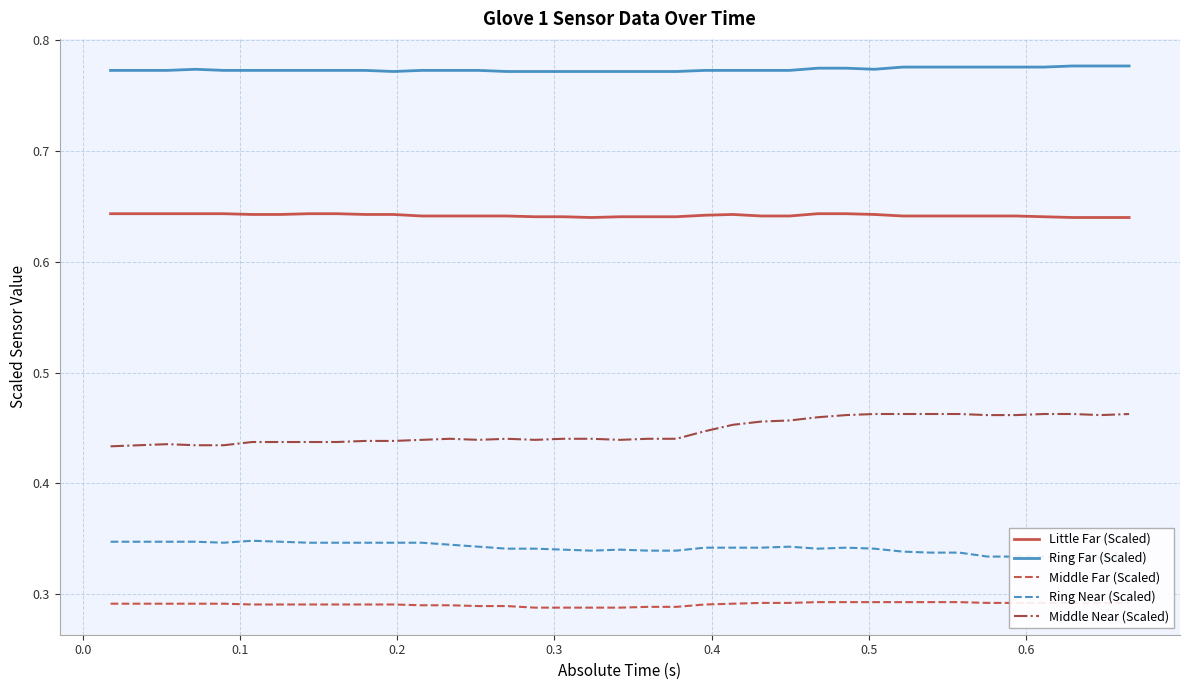

Reading right to left, list all the values displayed in this chart.

Little Far (Scaled): 0.6	0.6	0.6	0.6	0.6	0.6	0.6	0.6	0.6	0.6	0.6	0.6	0.6	0.6	0.6	0.6	0.6	0.6	0.6	0.6	0.6	0.6	0.6	0.6	0.6	0.6	0.6	0.6	0.6	0.6	0.6	0.6	0.6	0.6	0.6	0.6	0.6
Ring Far (Scaled): 0.8	0.8	0.8	0.8	0.8	0.8	0.8	0.8	0.8	0.8	0.8	0.8	0.8	0.8	0.8	0.8	0.8	0.8	0.8	0.8	0.8	0.8	0.8	0.8	0.8	0.8	0.8	0.8	0.8	0.8	0.8	0.8	0.8	0.8	0.8	0.8	0.8
Middle Far (Scaled): 0.3	0.3	0.3	0.3	0.3	0.3	0.3	0.3	0.3	0.3	0.3	0.3	0.3	0.3	0.3	0.3	0.3	0.3	0.3	0.3	0.3	0.3	0.3	0.3	0.3	0.3	0.3	0.3	0.3	0.3	0.3	0.3	0.3	0.3	0.3	0.3	0.3
Ring Near (Scaled): 0.3	0.3	0.3	0.3	0.3	0.3	0.3	0.3	0.3	0.3	0.3	0.3	0.3	0.3	0.3	0.3	0.3	0.3	0.3	0.3	0.3	0.3	0.3	0.3	0.3	0.3	0.3	0.3	0.3	0.3	0.3	0.3	0.3	0.3	0.3	0.3	0.3
Middle Near (Scaled): 0.5	0.5	0.5	0.5	0.5	0.5	0.5	0.5	0.5	0.5	0.5	0.5	0.5	0.5	0.5	0.4	0.4	0.4	0.4	0.4	0.4	0.4	0.4	0.4	0.4	0.4	0.4	0.4	0.4	0.4	0.4	0.4	0.4	0.4	0.4	0.4	0.4